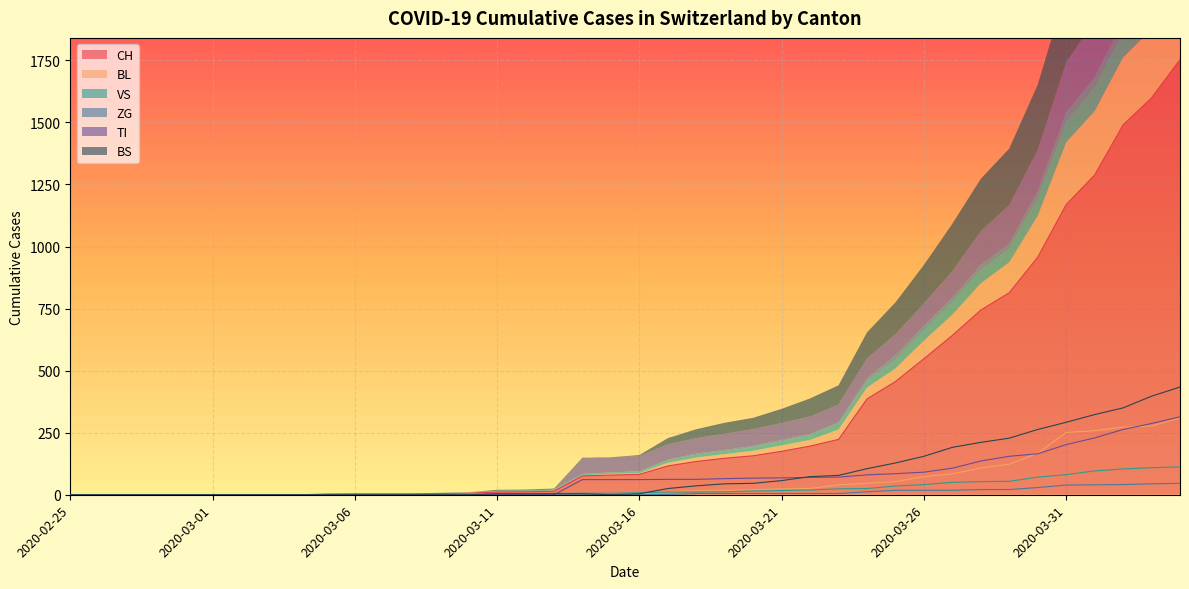

Rank the series at 2020-03-06 from lowest to highest value.

BL, ZG, TI, BS, VS, CH